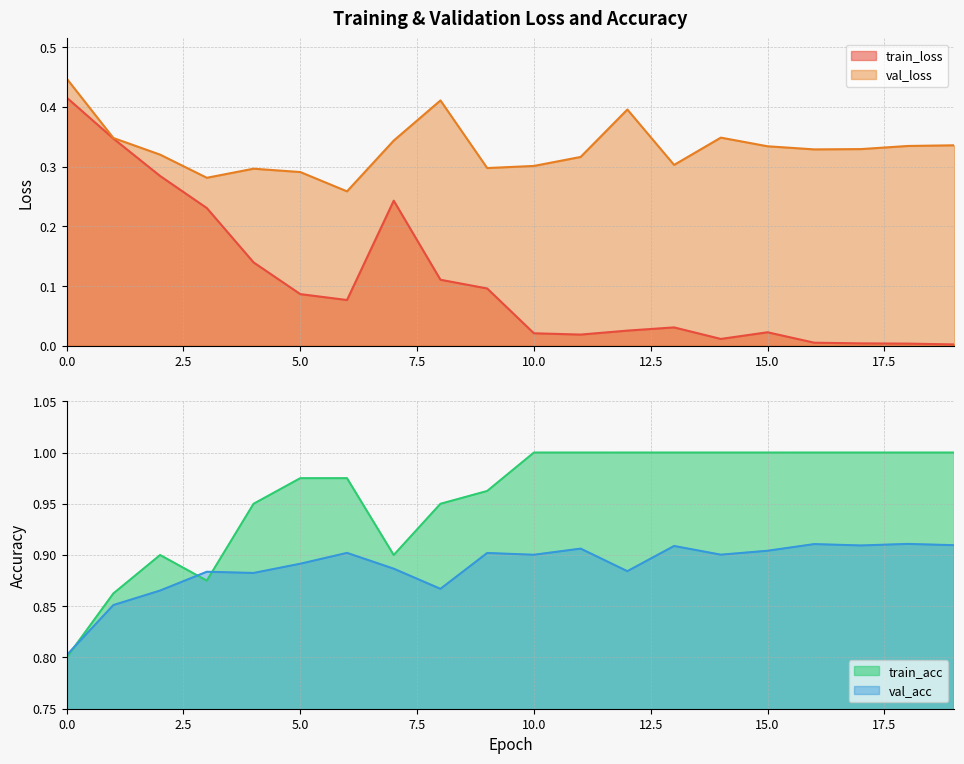

Reading right to left, extract all data points from this chart.

train_loss: 0.0	0.0	0.0	0.0	0.0	0.0	0.0	0.0	0.0	0.0	0.1	0.1	0.2	0.1	0.1	0.1	0.2	0.3	0.3	0.4
val_loss: 0.3	0.3	0.3	0.3	0.3	0.3	0.3	0.4	0.3	0.3	0.3	0.4	0.3	0.3	0.3	0.3	0.3	0.3	0.3	0.4
train_acc: 1.0	1.0	1.0	1.0	1.0	1.0	1.0	1.0	1.0	1.0	1.0	0.9	0.9	1.0	1.0	0.9	0.9	0.9	0.9	0.8
val_acc: 0.9	0.9	0.9	0.9	0.9	0.9	0.9	0.9	0.9	0.9	0.9	0.9	0.9	0.9	0.9	0.9	0.9	0.9	0.9	0.8